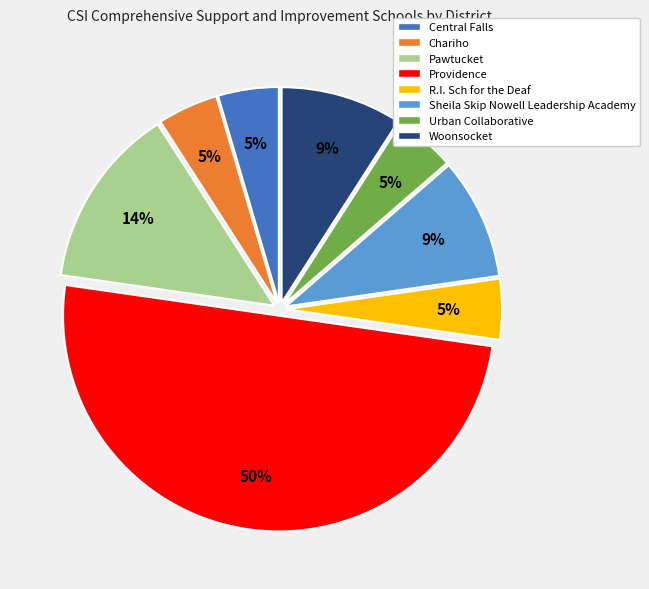

Count the number of slices in the pie.

8